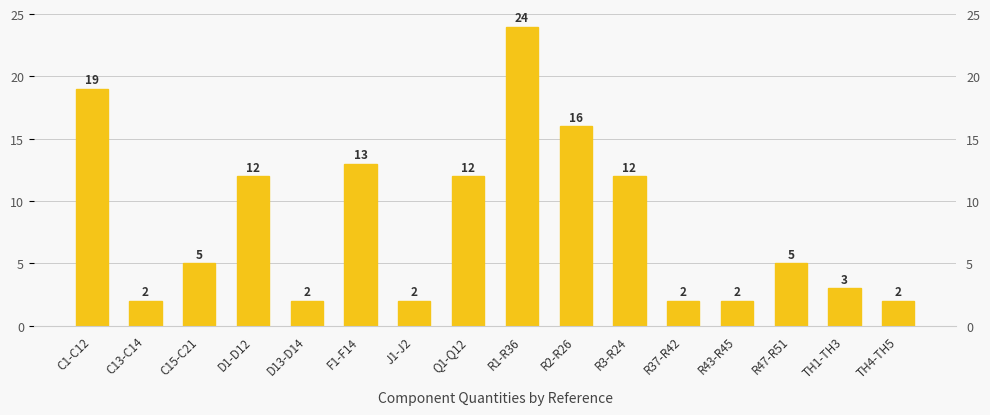

At which category does the chart reach its minimum across all series?

C13-C14